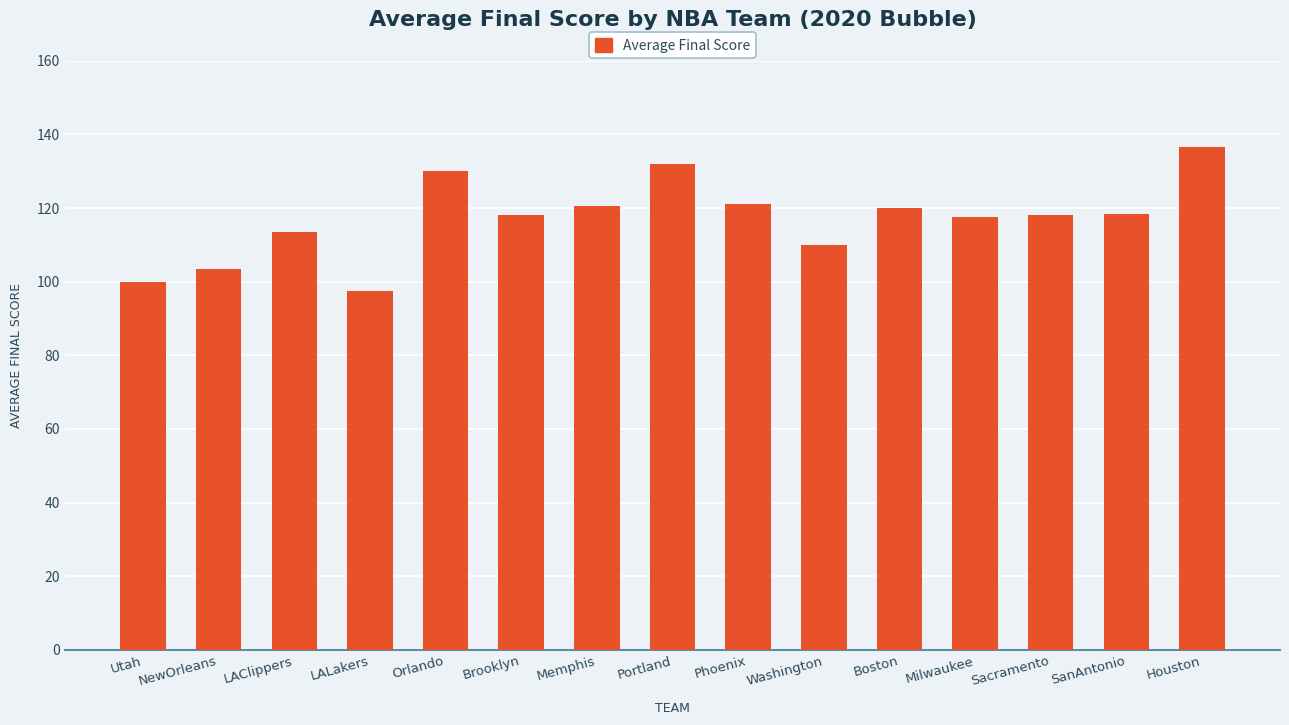

What is the change in value from Orlando to Brooklyn?

-12.0